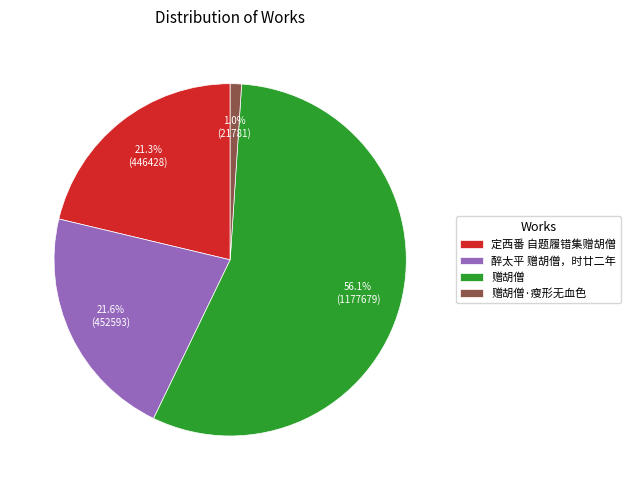

To the nearest percent, what is the combined percentage of 赠胡僧·瘦形无血色 and 醉太平 赠胡僧，时廿二年?

23%